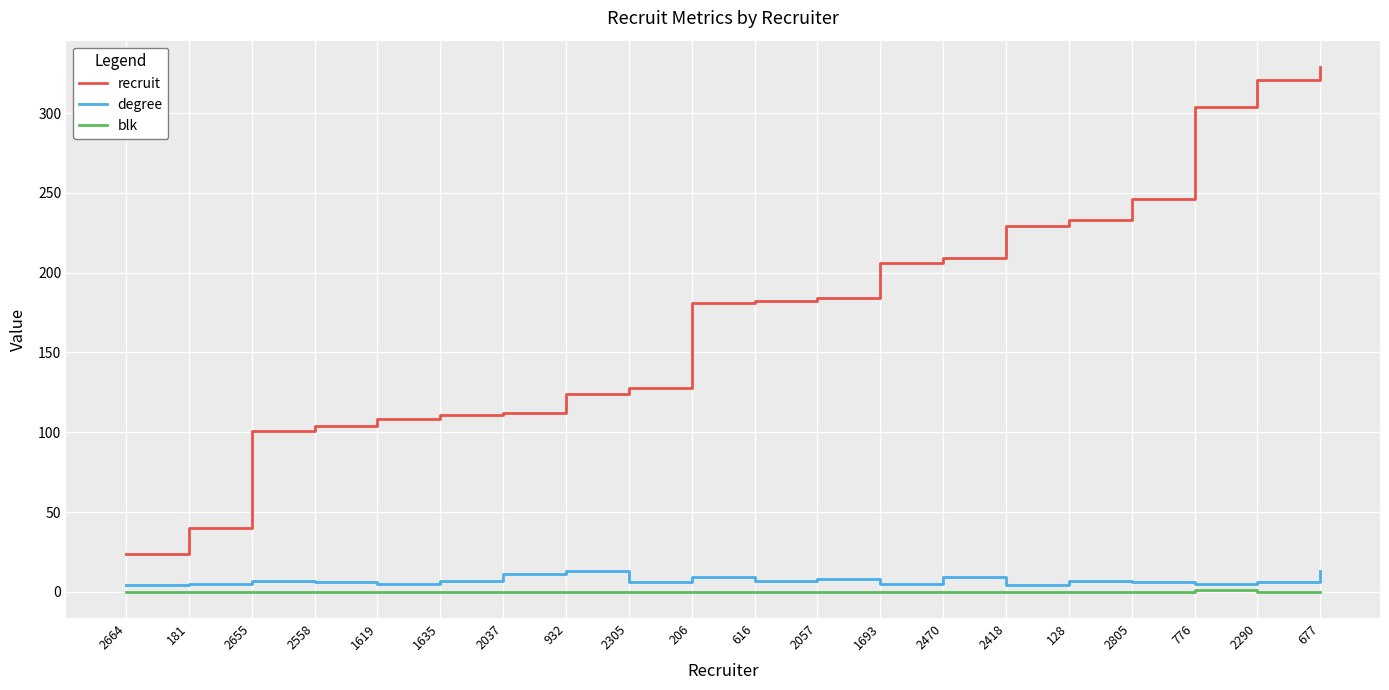

What is the total value across all series at 2305?

134